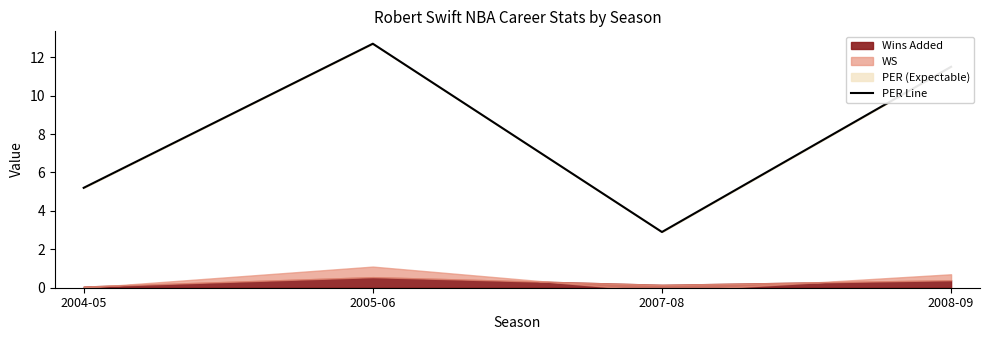

What is the label of the 4th point from the left?

2008-09